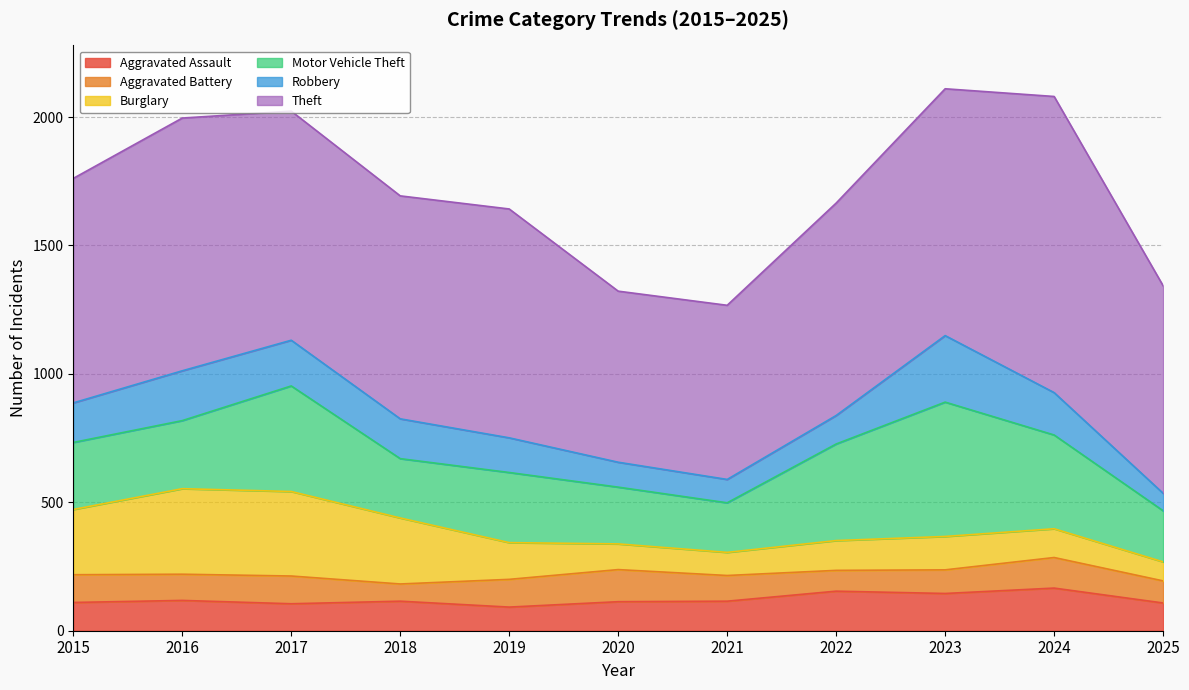

What is the sum of the Robbery values at 2020 and 2015?

251